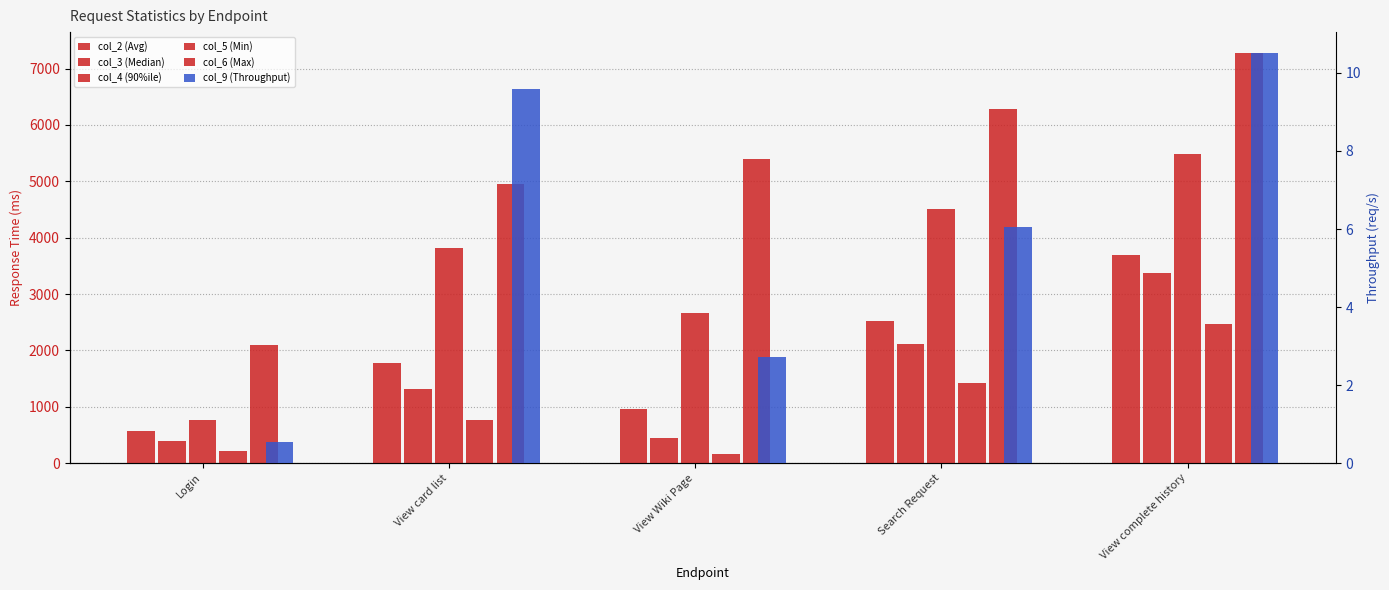

Count the col_4 (90%ile) values in the range 2656 to 4500.

3